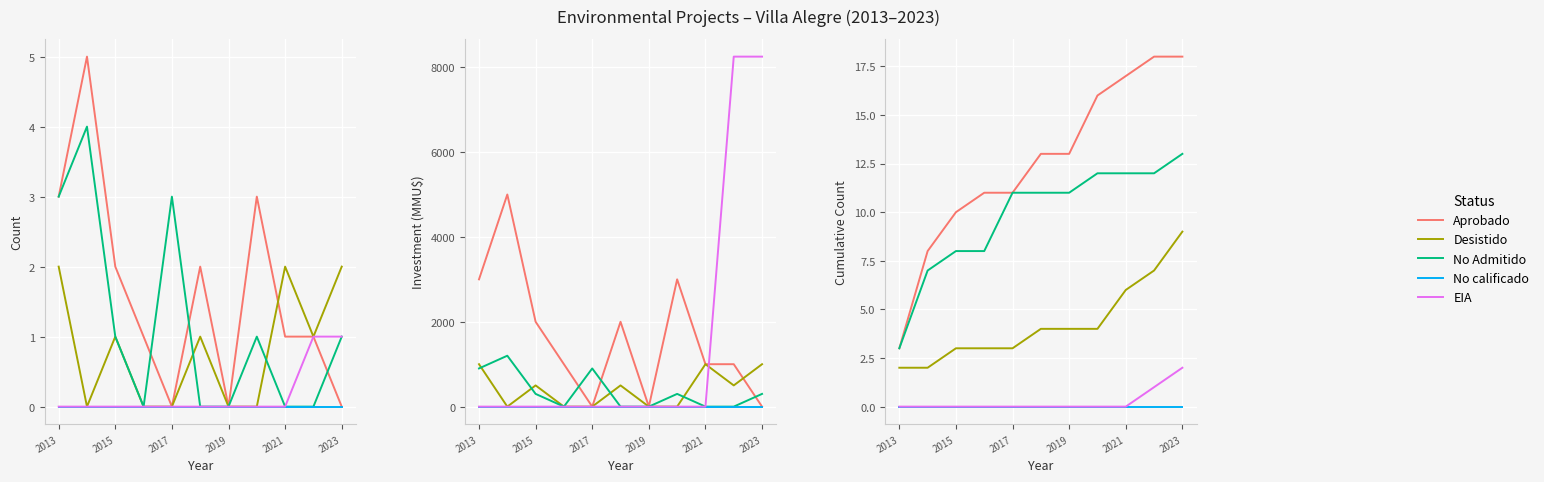

What is the difference between the maximum and second lowest values in the EIA series?

2